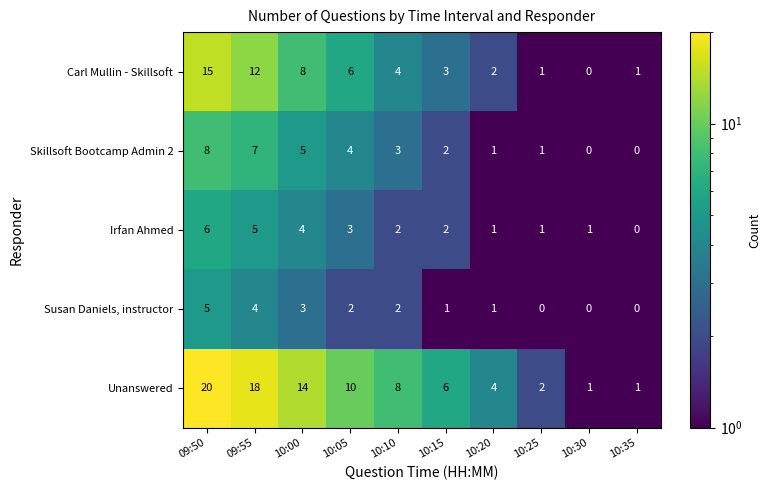

Which series has the largest total across all categories?

Unanswered